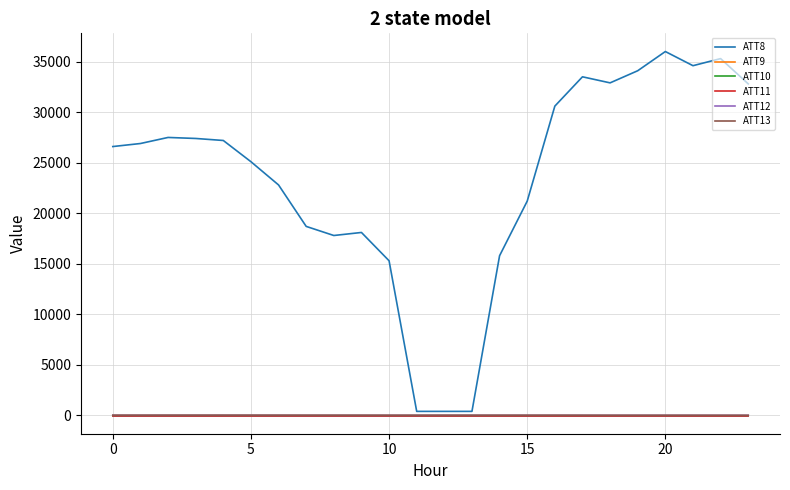

Where does the ATT13 series first go above 23?

0